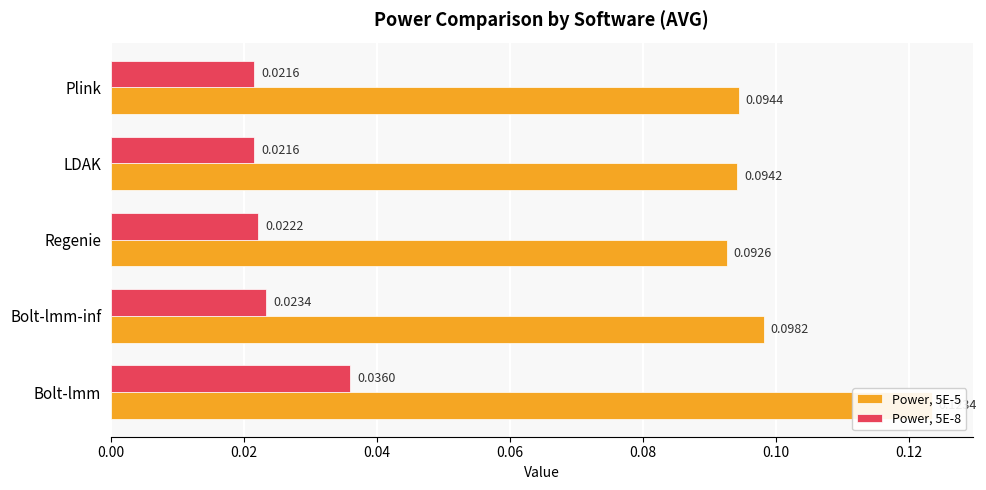

Does the chart contain any negative values?

No